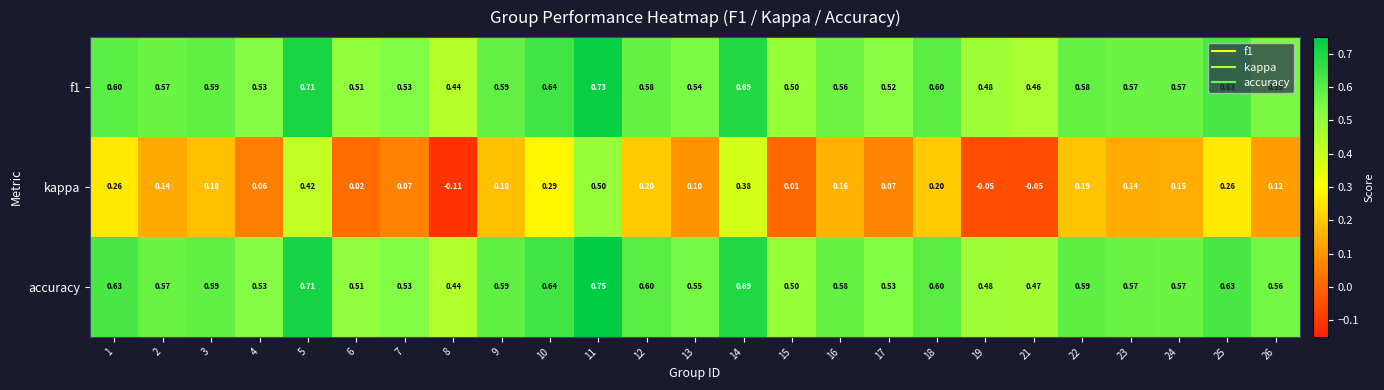

Which series has the largest total across all categories?

accuracy